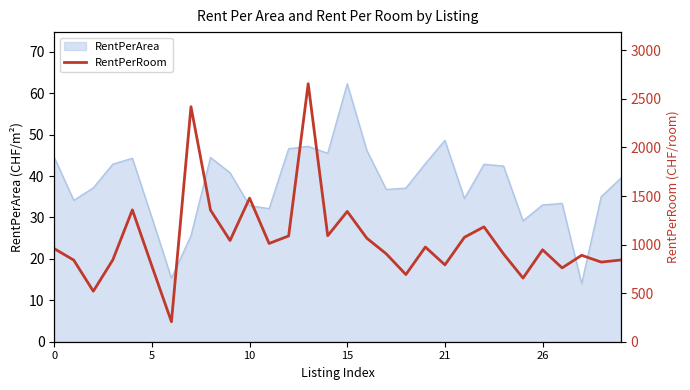

True or false: there are more than 2 points higher than both neighbors.

True